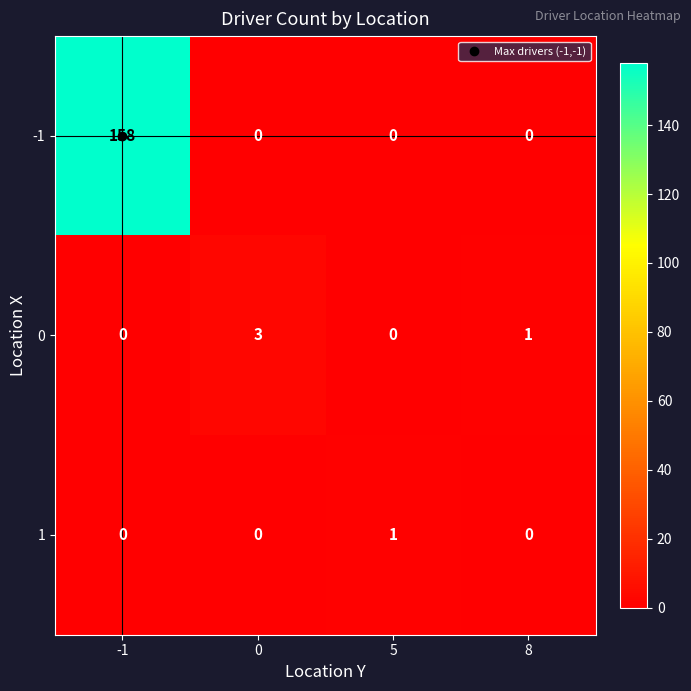

The 0 series shows 1 at 8. True or false?

True